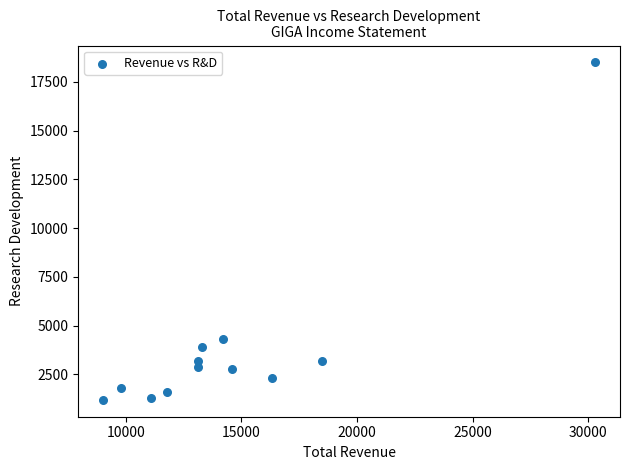

What is the average X value?

14592